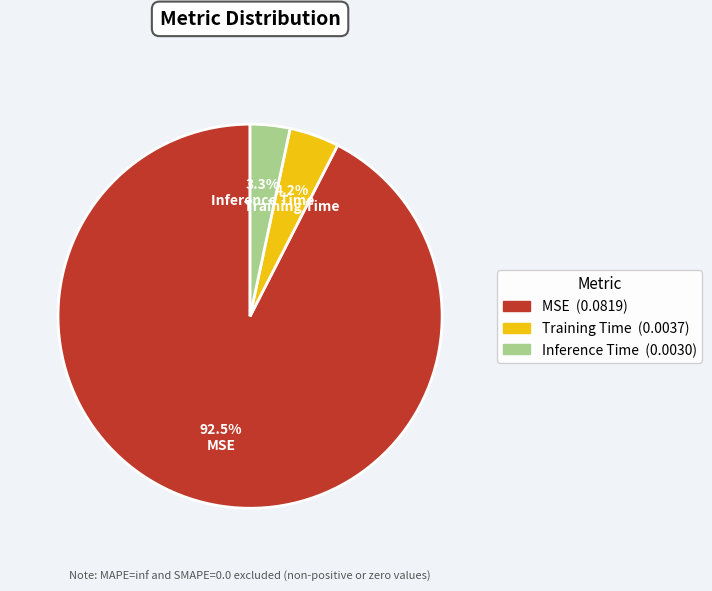

What portion of the pie excludes MSE?

7.5%